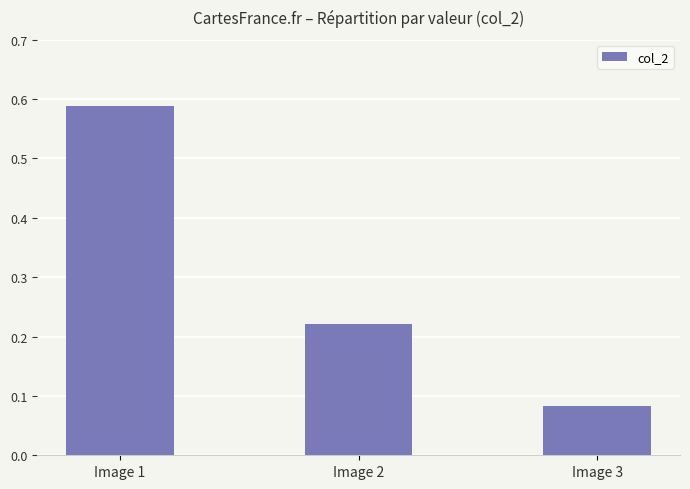

At which category does the chart reach its minimum across all series?

Image 3